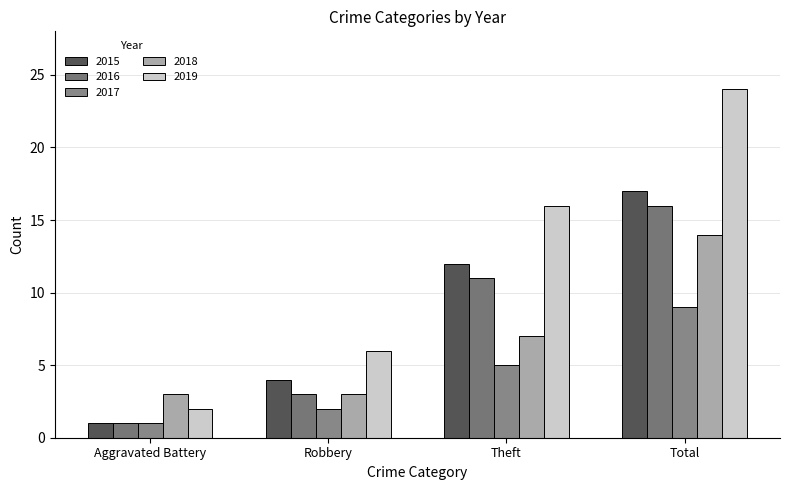

At which category does the chart reach its minimum across all series?

Aggravated Battery